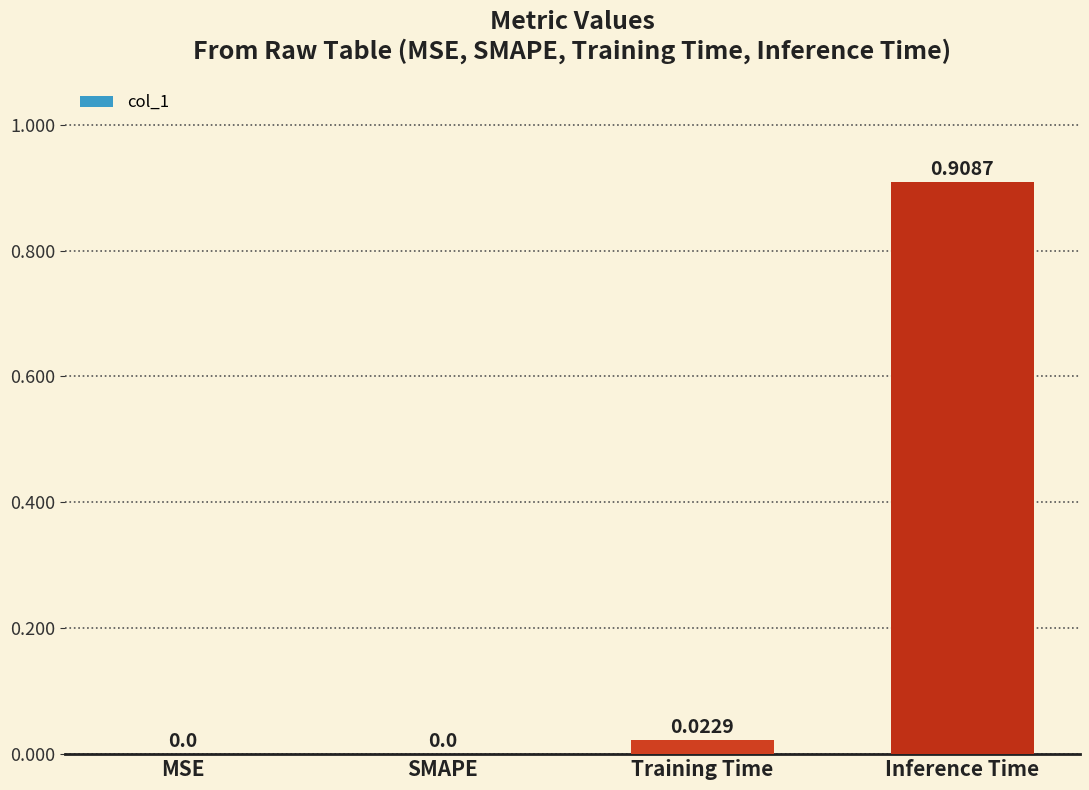

At which category does the chart reach its peak across all series?

Inference Time